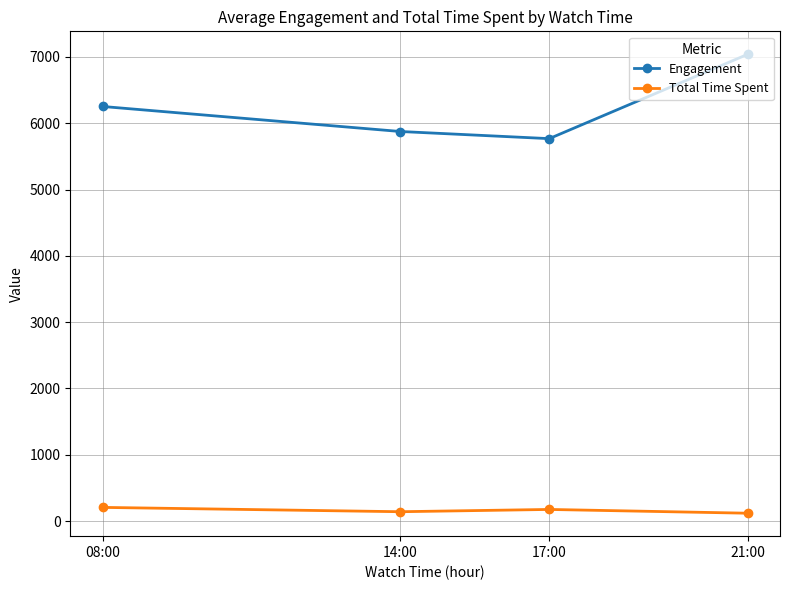

What is the difference between the Total Time Spent values at 21:00 and 17:00?

56.9